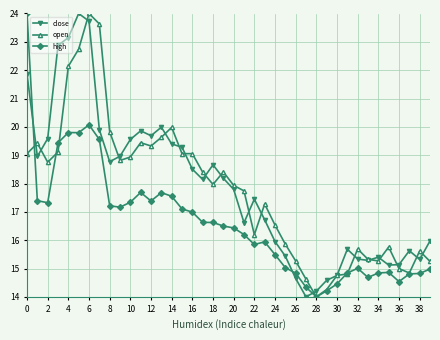

What is the value of the open point at the 32nd from the left?

14.8